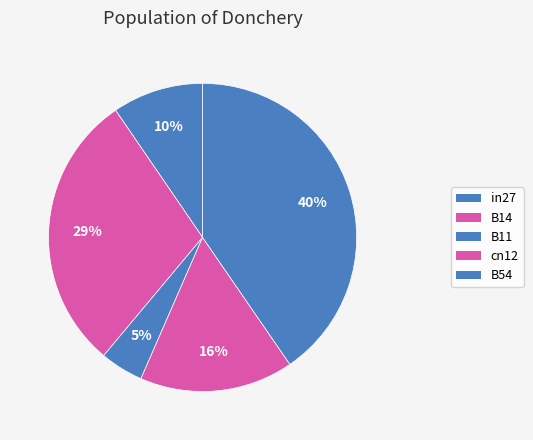

What percentage is NOT represented by cn12?

83.9%